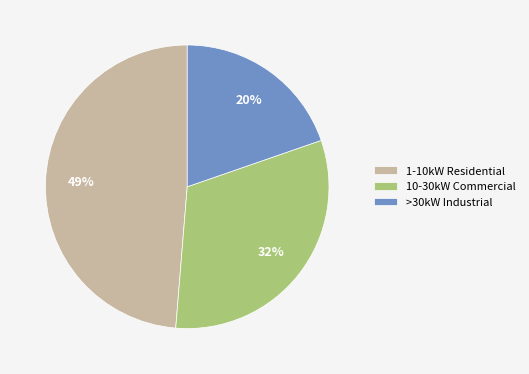

What is the smallest slice in the pie chart?

>30kW Industrial